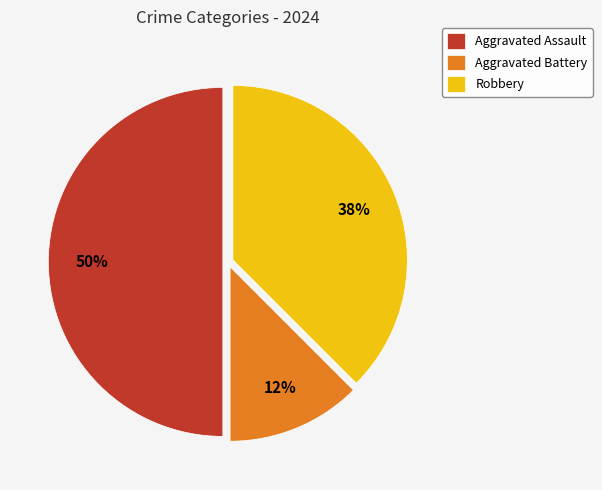

True or false: Aggravated Battery accounts for 26% of the total.

False